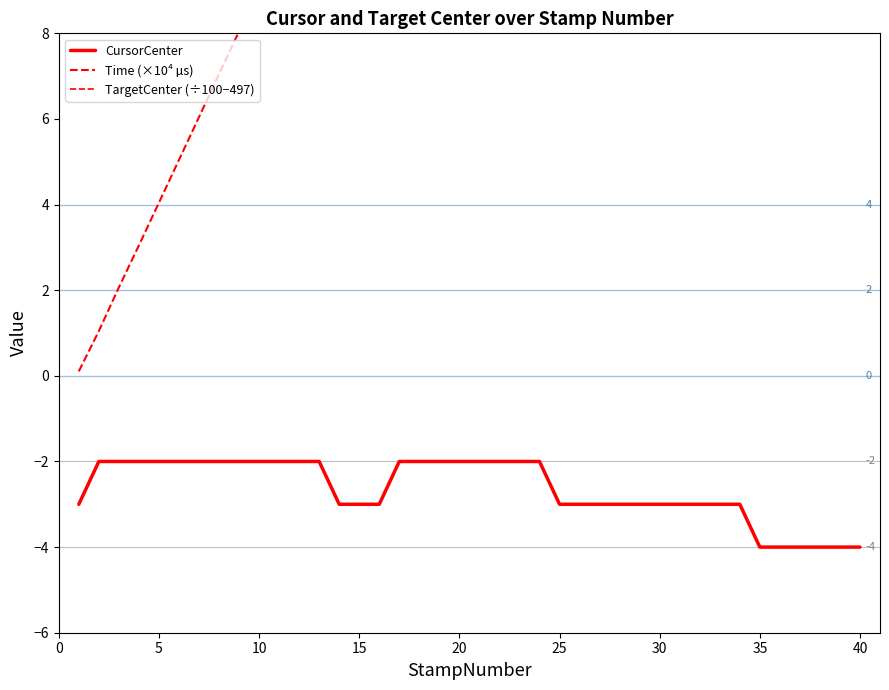

True or false: Time (×10⁴ µs) and CursorCenter cross at least once.

False